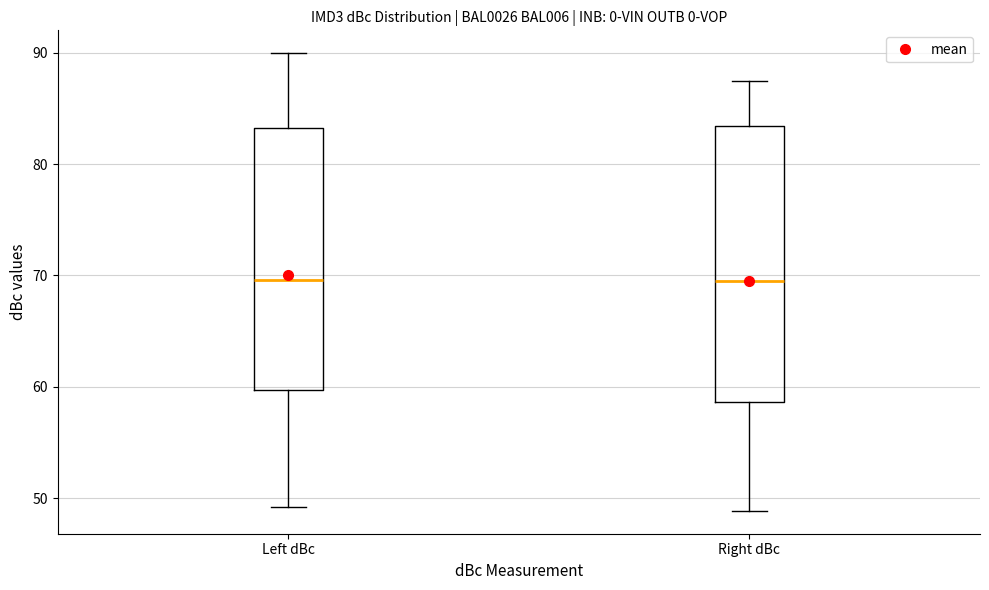

Where does the median line of the box for Right dBc sit on the y-axis? The values are not printed on the chart, so give them approximately, as read against the axis.

69